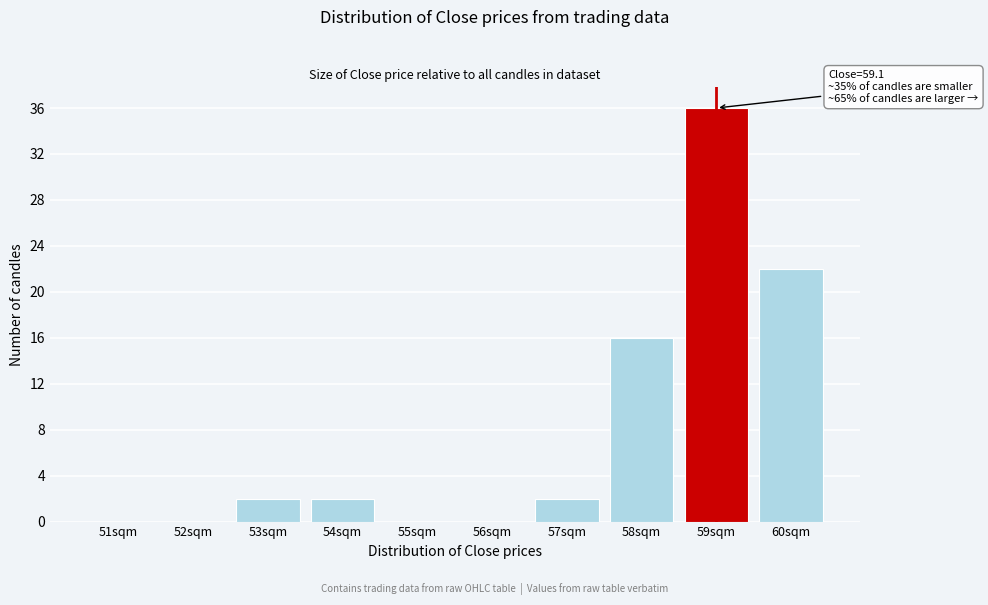

Reading right to left, extract all data points from this chart.

60sqm=22	59sqm=36	58sqm=16	57sqm=2	56sqm=0	55sqm=0	54sqm=2	53sqm=2	52sqm=0	51sqm=0